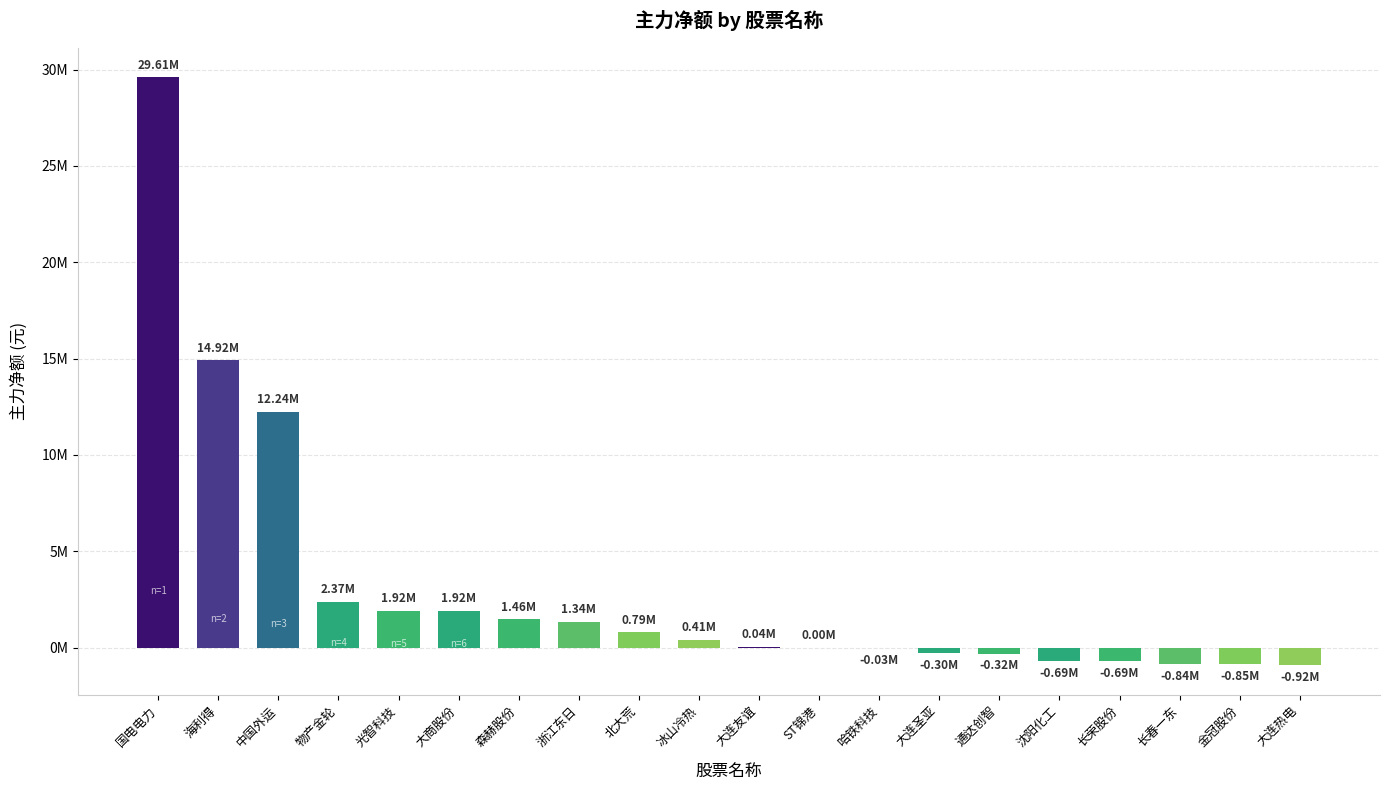

Rank the categories by value from lowest to highest.

大连热电, 金冠股份, 长春一东, 长荣股份, 沈阳化工, 通达创智, 大连圣亚, 哈铁科技, ST锦港, 大连友谊, 冰山冷热, 北大荒, 浙江东日, 森赫股份, 大商股份, 光智科技, 物产金轮, 中国外运, 海利得, 国电电力